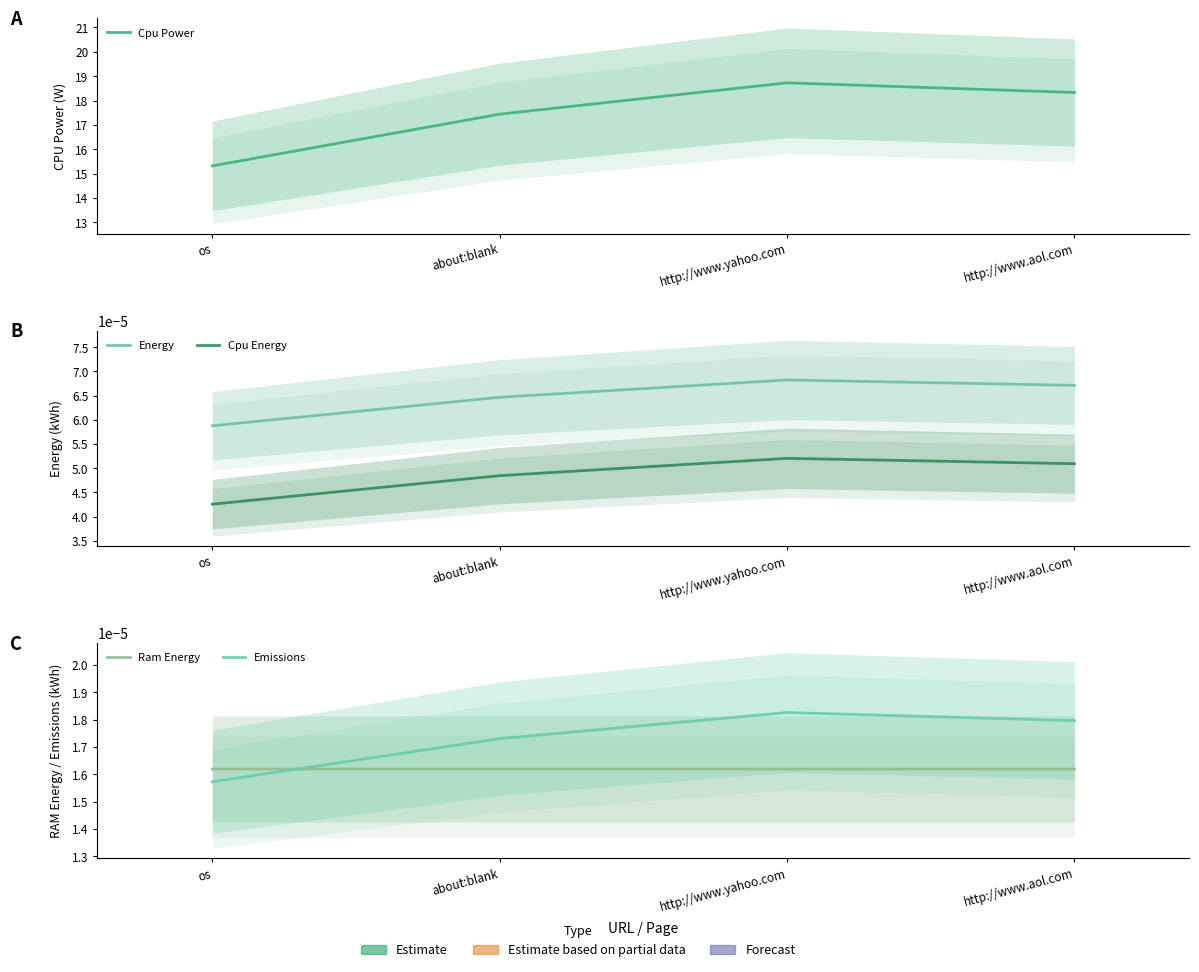

What position from the right is http://www.aol.com?

1